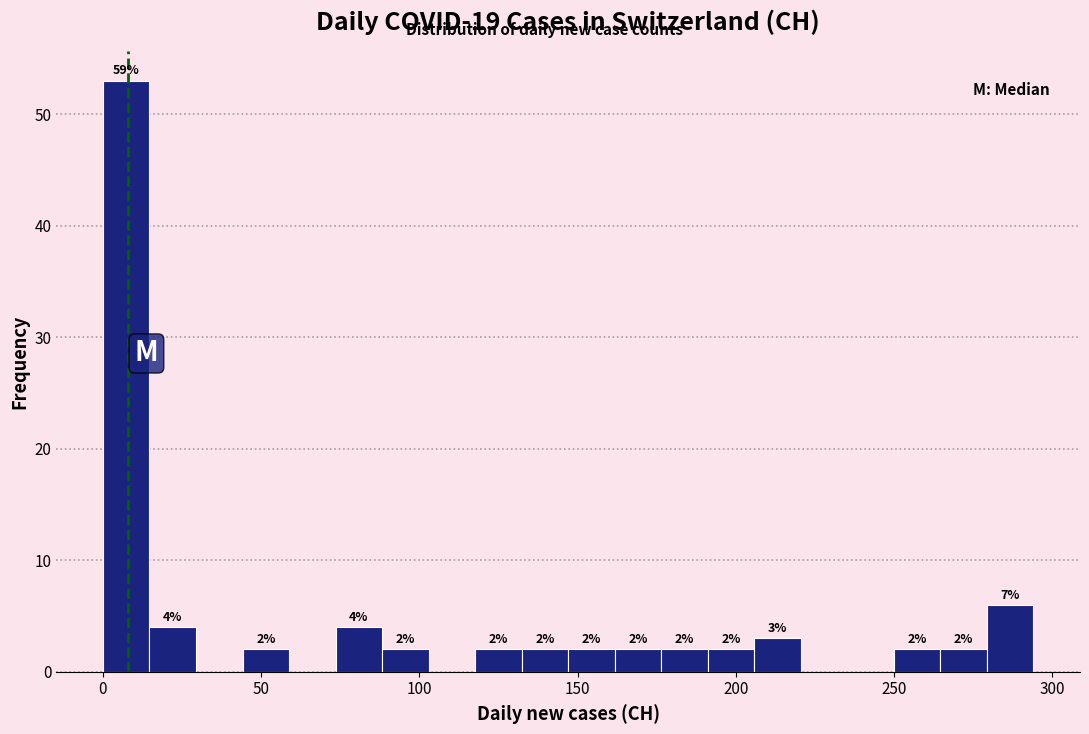

Read against the x-axis, roughly where is the centre of the tallest bar?

5